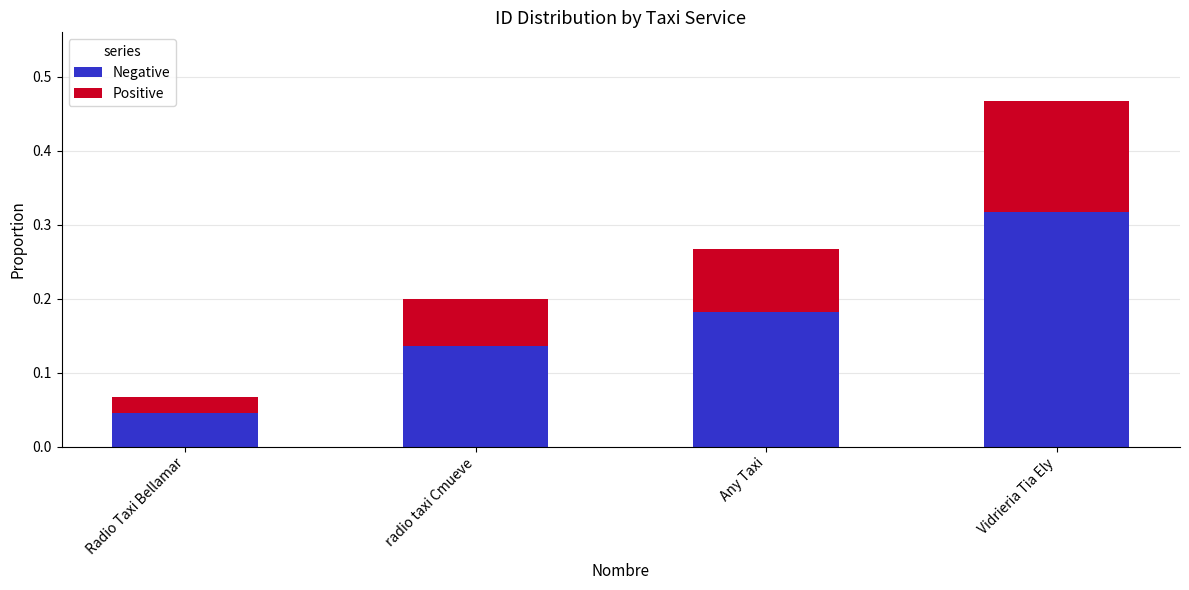

Is it true that Negative equals 0.3 at Any Taxi?

False